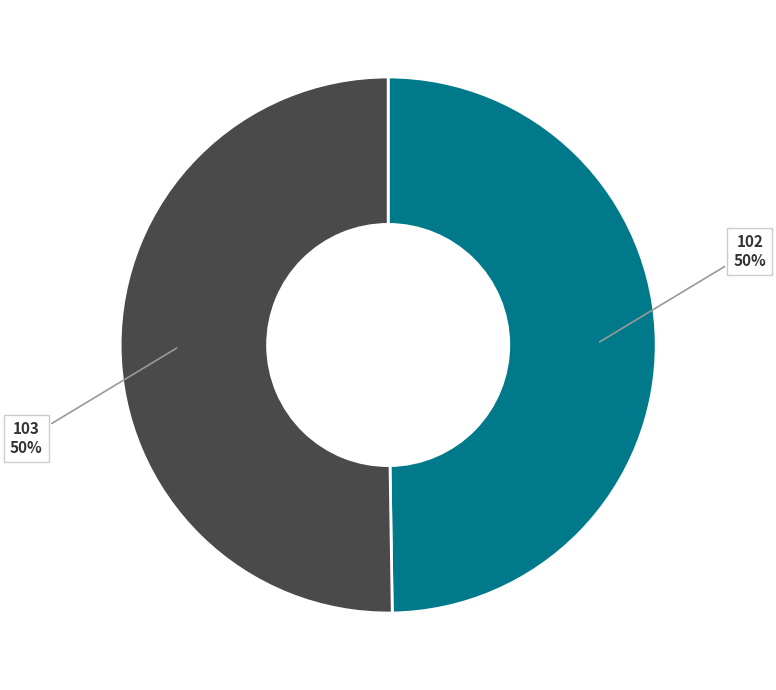

Do 102 and 103 together represent more than half of the pie?

Yes